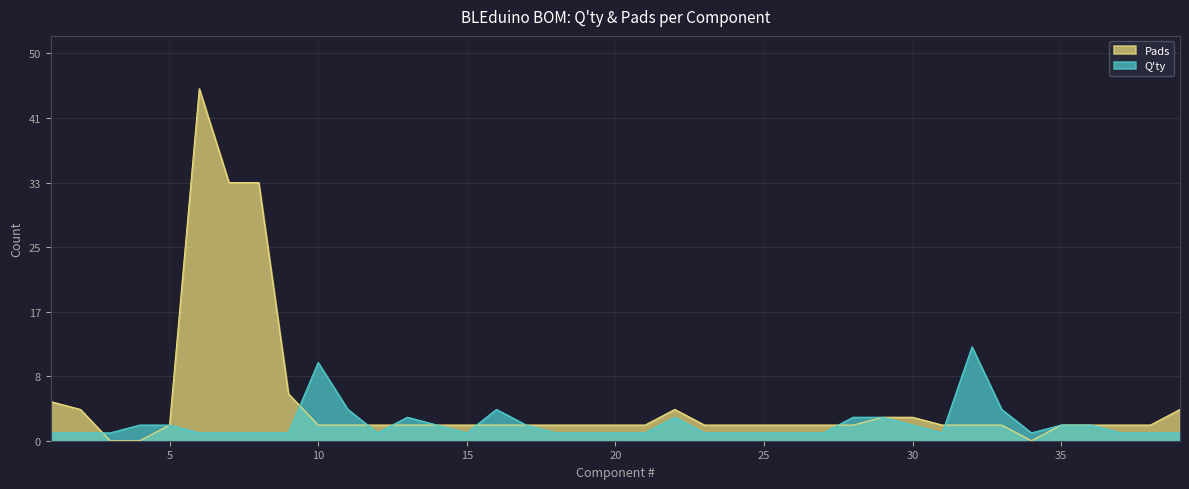

At which category is the sum across all series the highest?

6